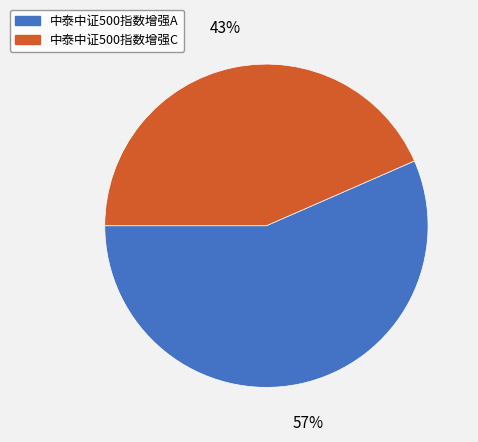

Is the sum of 中泰中证500指数增强A and 中泰中证500指数增强C greater than half?

Yes